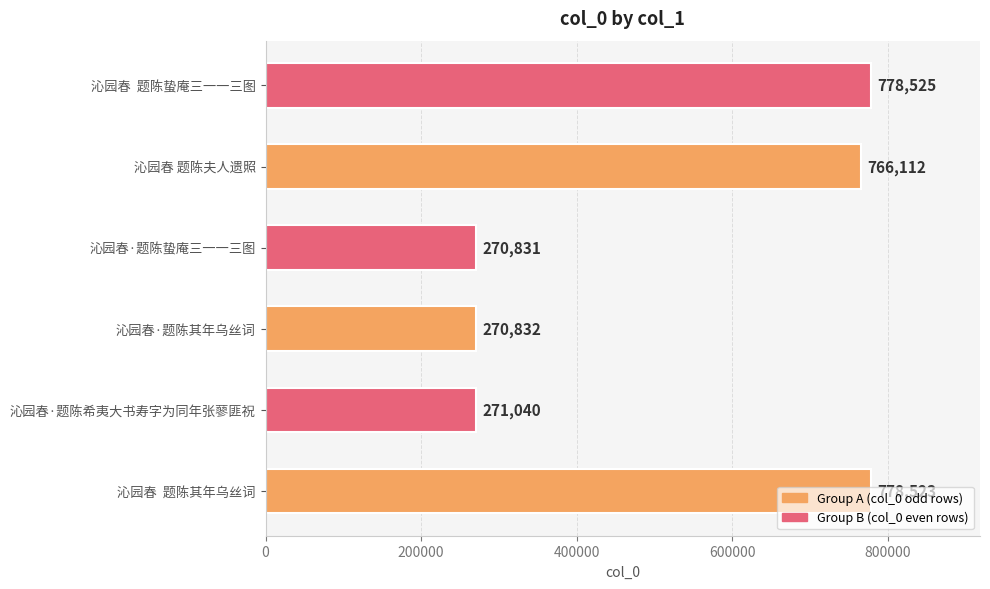

Which label corresponds to the smallest value in the chart?

沁园春·题陈蛰庵三一一三图